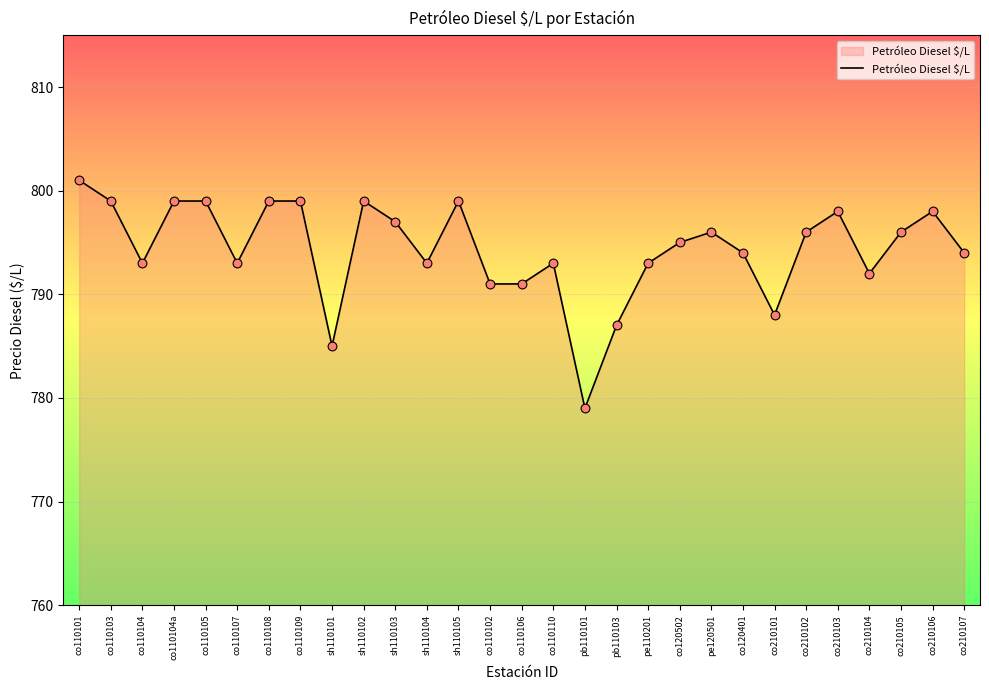

Which has a higher value, co110104a or sh110104?

co110104a